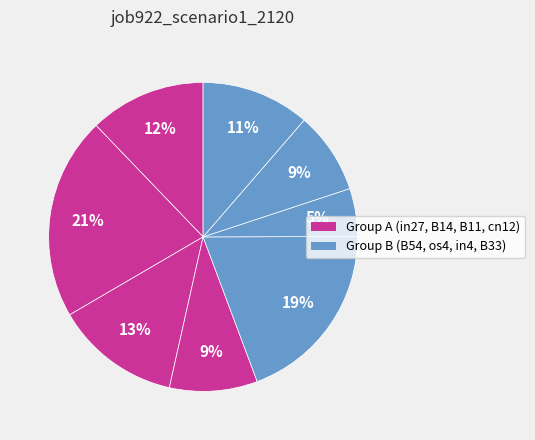

To the nearest percent, what is the difference between the largest and smallest slice percentages?

16%